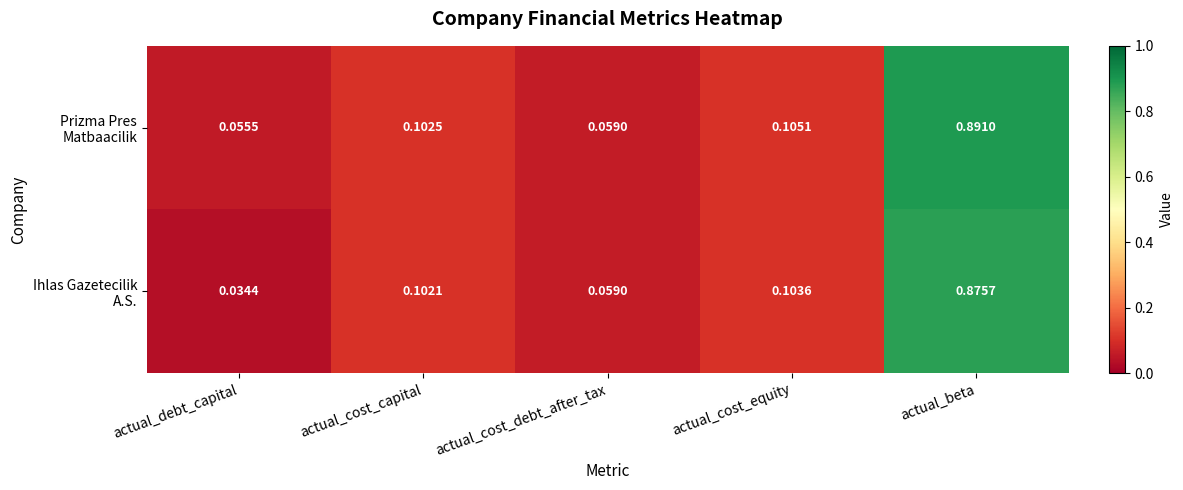

At which category does the chart reach its peak across all series?

actual_beta